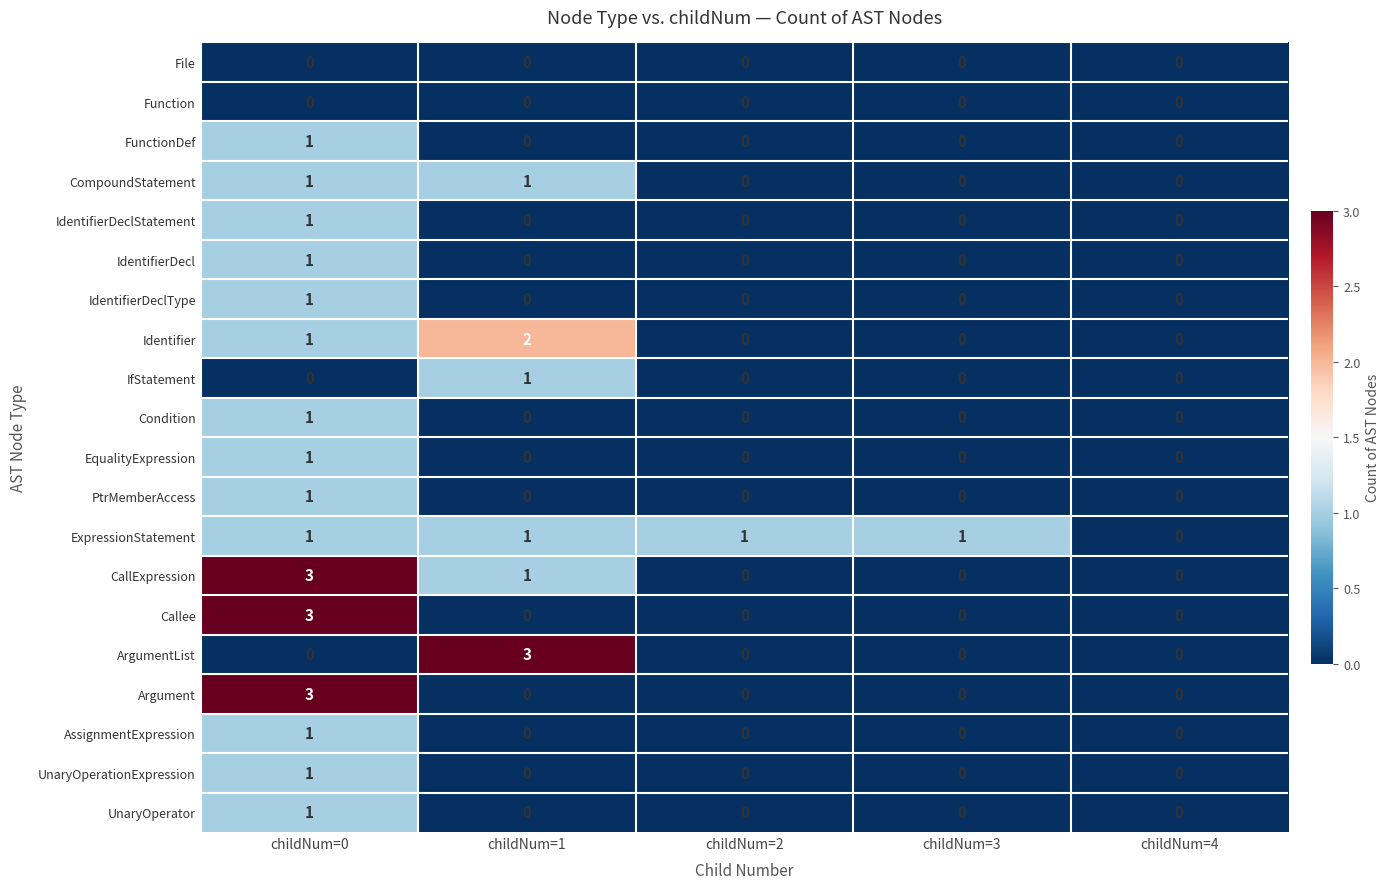

How many CallExpression values are between 0 and 1?

4